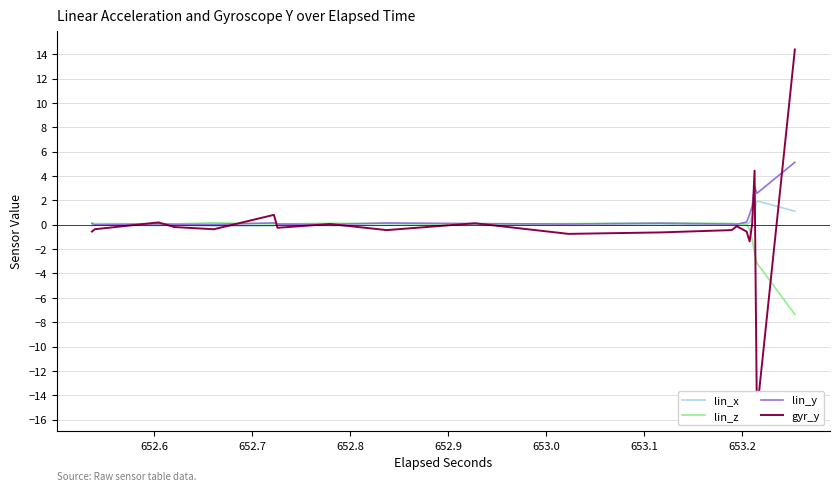

What is the maximum value shown in the chart?

14.4